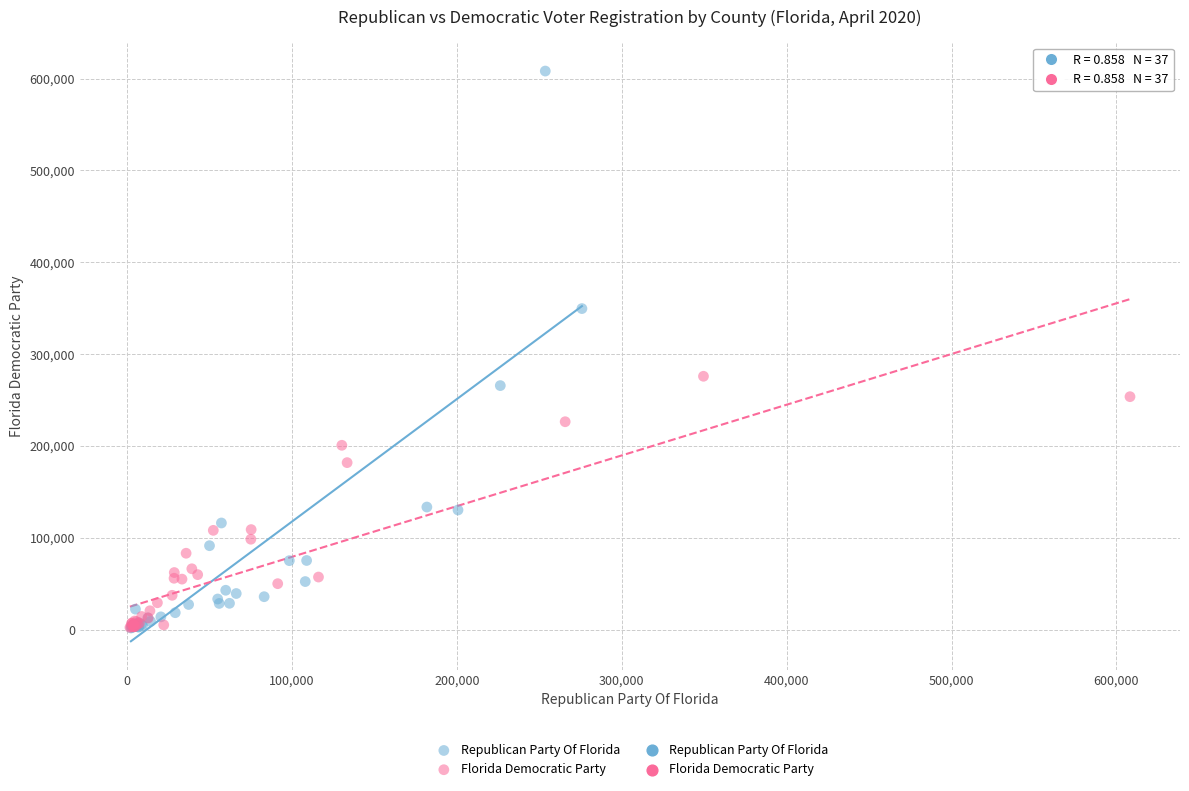

Which series has the widest spread of Y values?

Republican Party Of Florida